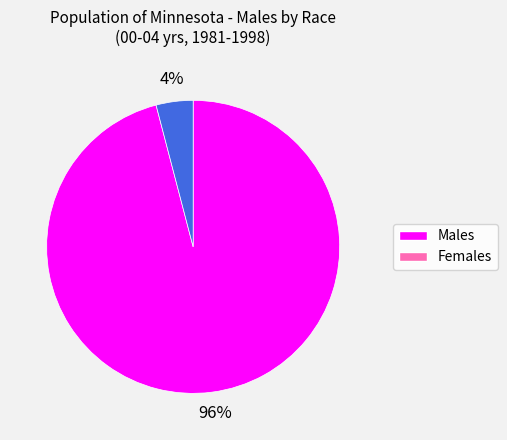

To the nearest percent, what is the average slice percentage?

50%